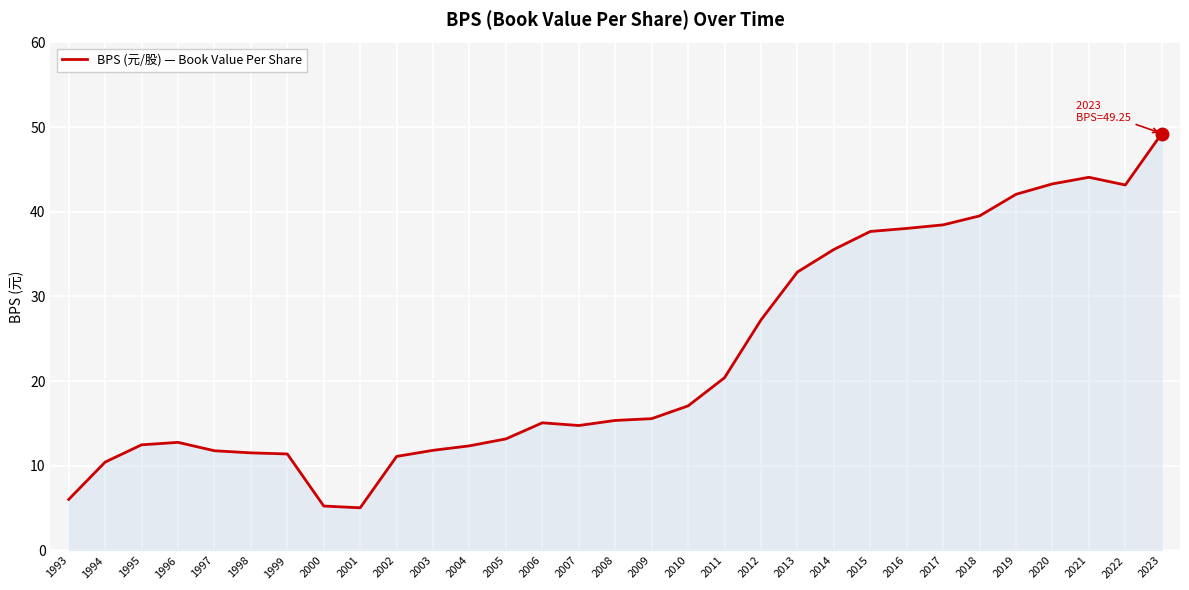

What value does the data have at 1995?

12.5